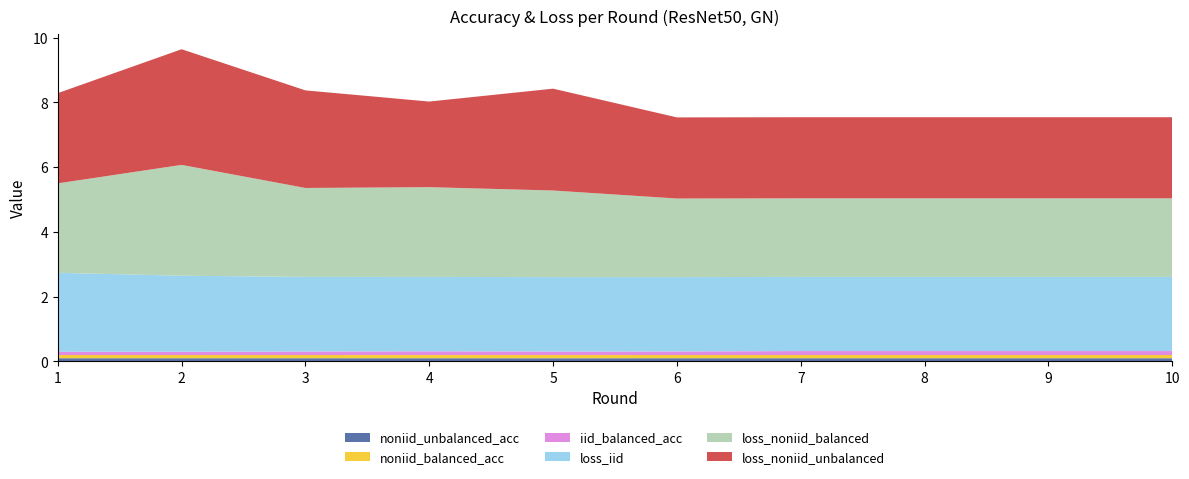

Reading right to left, transcribe all the data shown in this chart.

iid_balanced: 10=0.1	9=0.1	8=0.1	7=0.1	6=0.1	5=0.1	4=0.1	3=0.1	2=0.1	1=0.1
noniid_balanced: 10=0.1	9=0.1	8=0.1	7=0.1	6=0.1	5=0.1	4=0.1	3=0.1	2=0.1	1=0.1
noniid_unbalanced: 10=0.1	9=0.1	8=0.1	7=0.1	6=0.1	5=0.1	4=0.1	3=0.1	2=0.1	1=0.1
loss_iid: 10=2.3	9=2.3	8=2.3	7=2.3	6=2.3	5=2.3	4=2.3	3=2.3	2=2.3	1=2.4
loss_noniid_balanced: 10=2.4	9=2.4	8=2.4	7=2.4	6=2.4	5=2.7	4=2.8	3=2.7	2=3.4	1=2.8
loss_noniid_unbalanced: 10=2.5	9=2.5	8=2.5	7=2.5	6=2.5	5=3.1	4=2.6	3=3.0	2=3.6	1=2.8